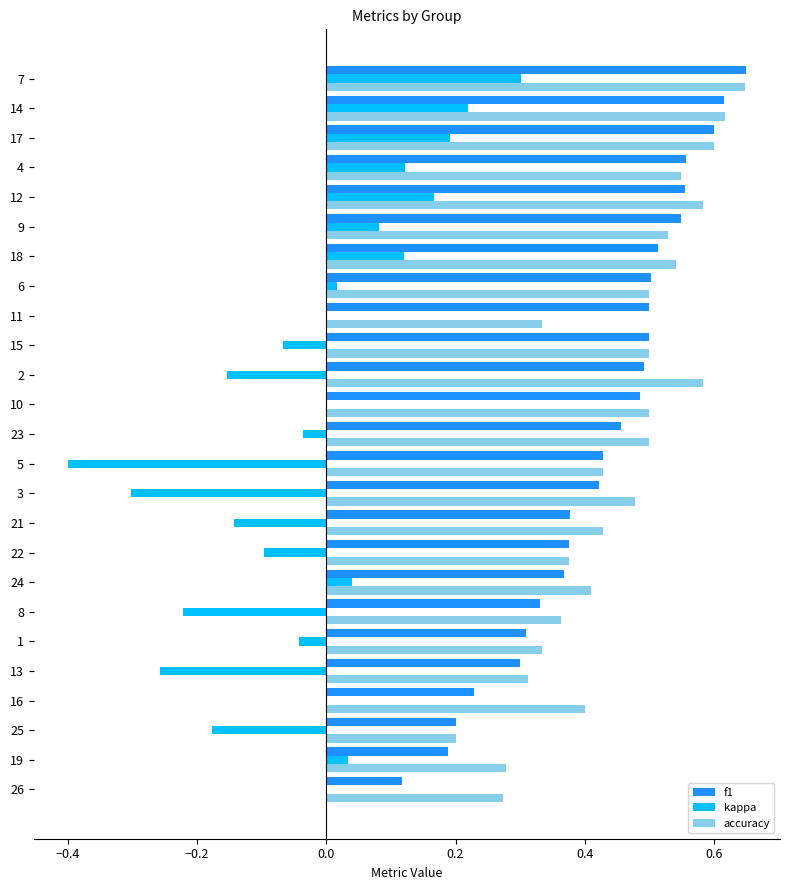

Which series changed the most between 21 and 18?

kappa